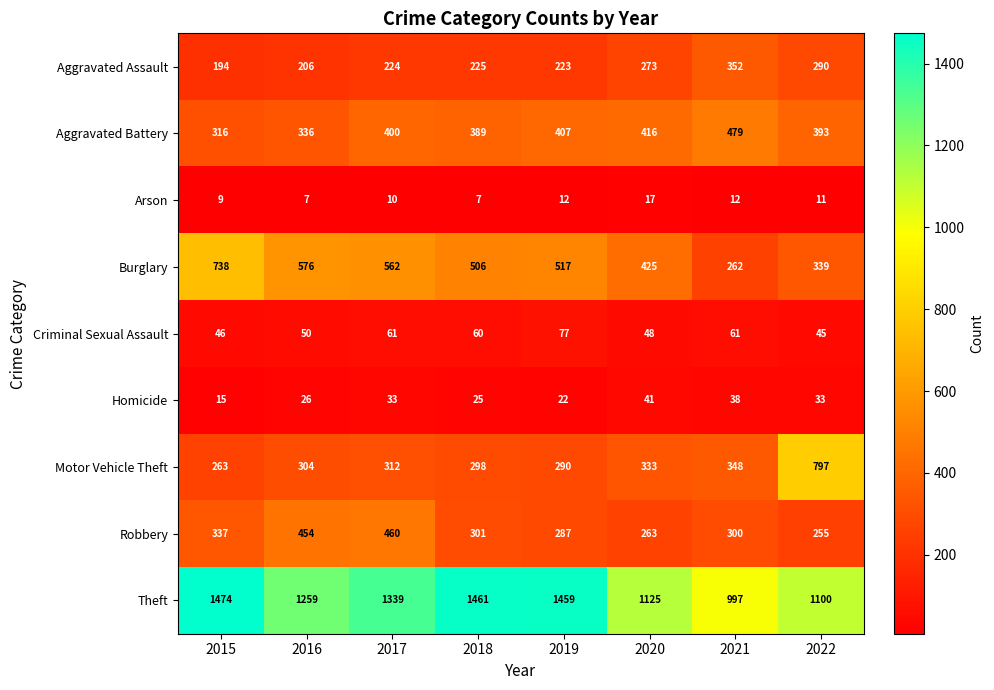

How many series are shown in this chart?

9